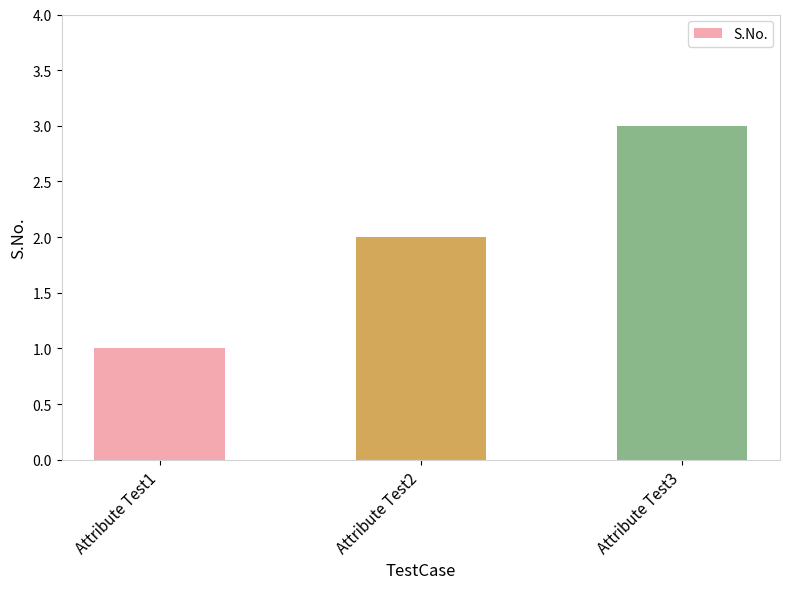

Which has a higher value, Attribute Test3 or Attribute Test2?

Attribute Test3